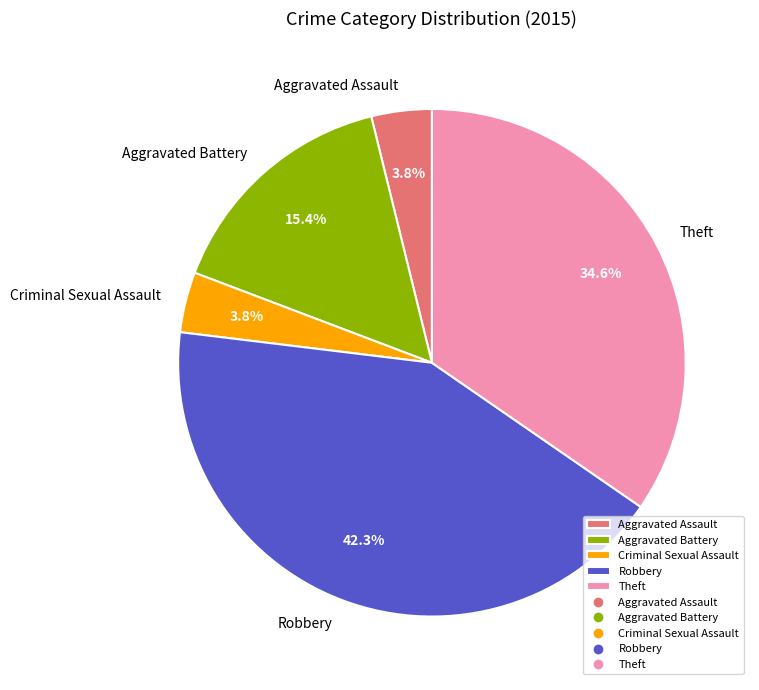

Which slice is the largest?

Robbery